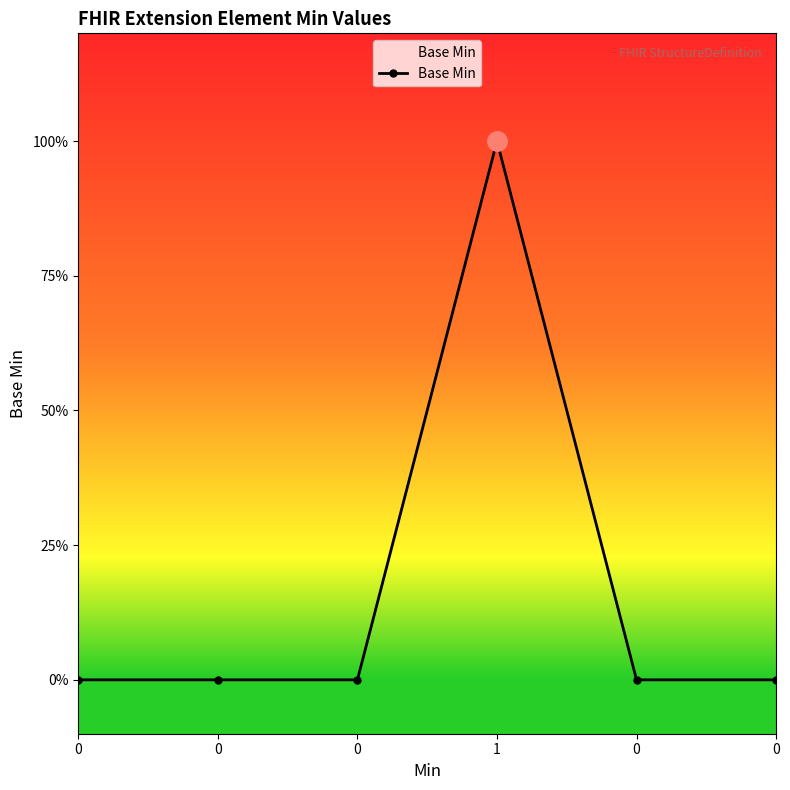

Is this an area chart (filled region under the line)?

Yes